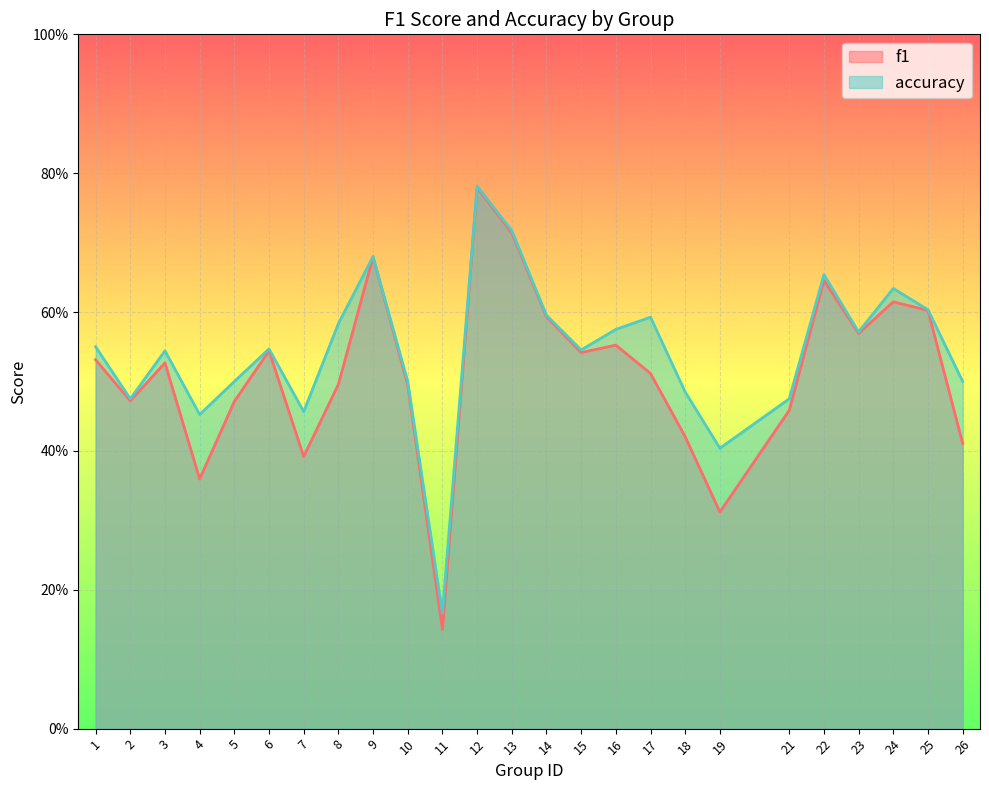

Rank the series at 21 from lowest to highest value.

f1, accuracy